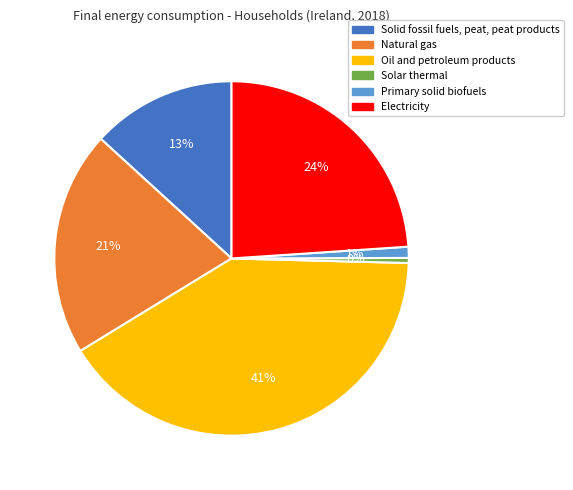

Is it true that Natural gas is 21% of the pie?

True